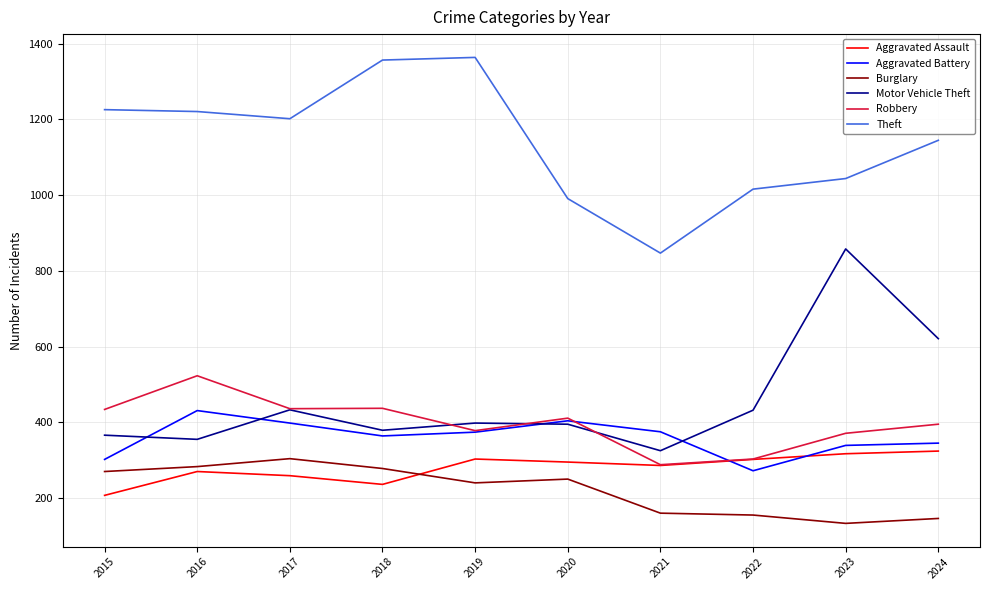

True or false: Burglary and Aggravated Battery cross at least once.

False